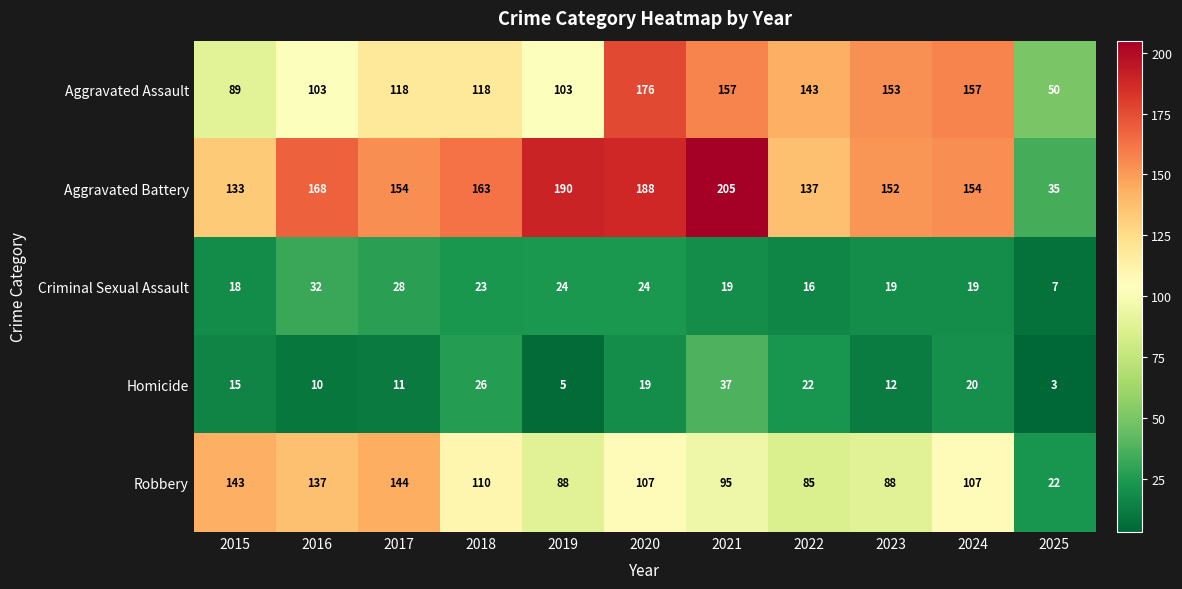

Rank the series at 2017 from lowest to highest value.

Homicide, Criminal Sexual Assault, Aggravated Assault, Robbery, Aggravated Battery